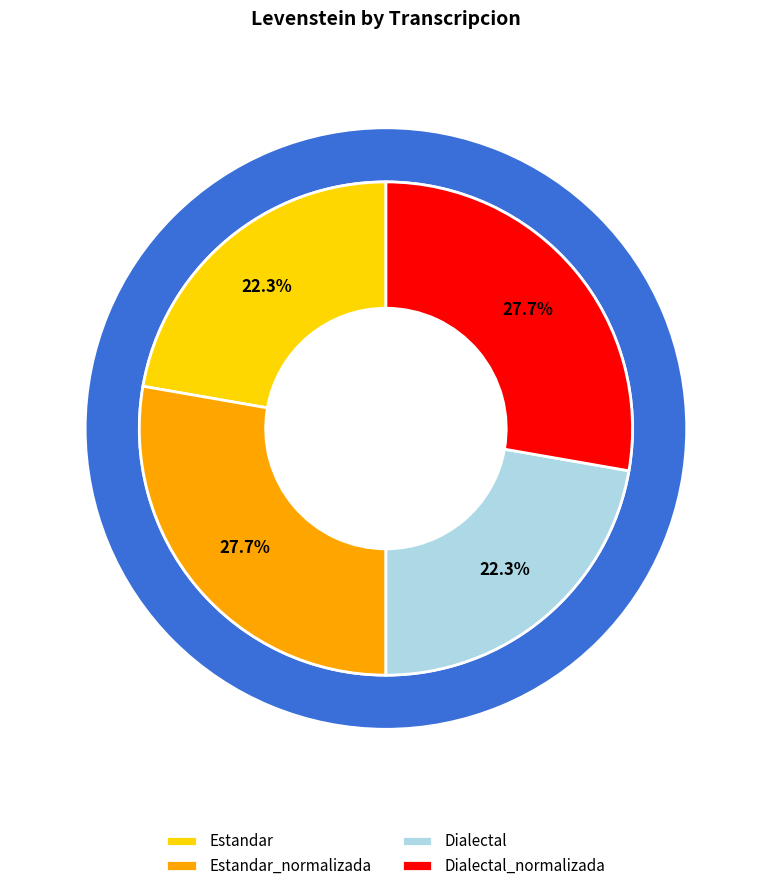

What is the ratio of the value at Estandar_normalizada to the value at Dialectal_normalizada?

1.0